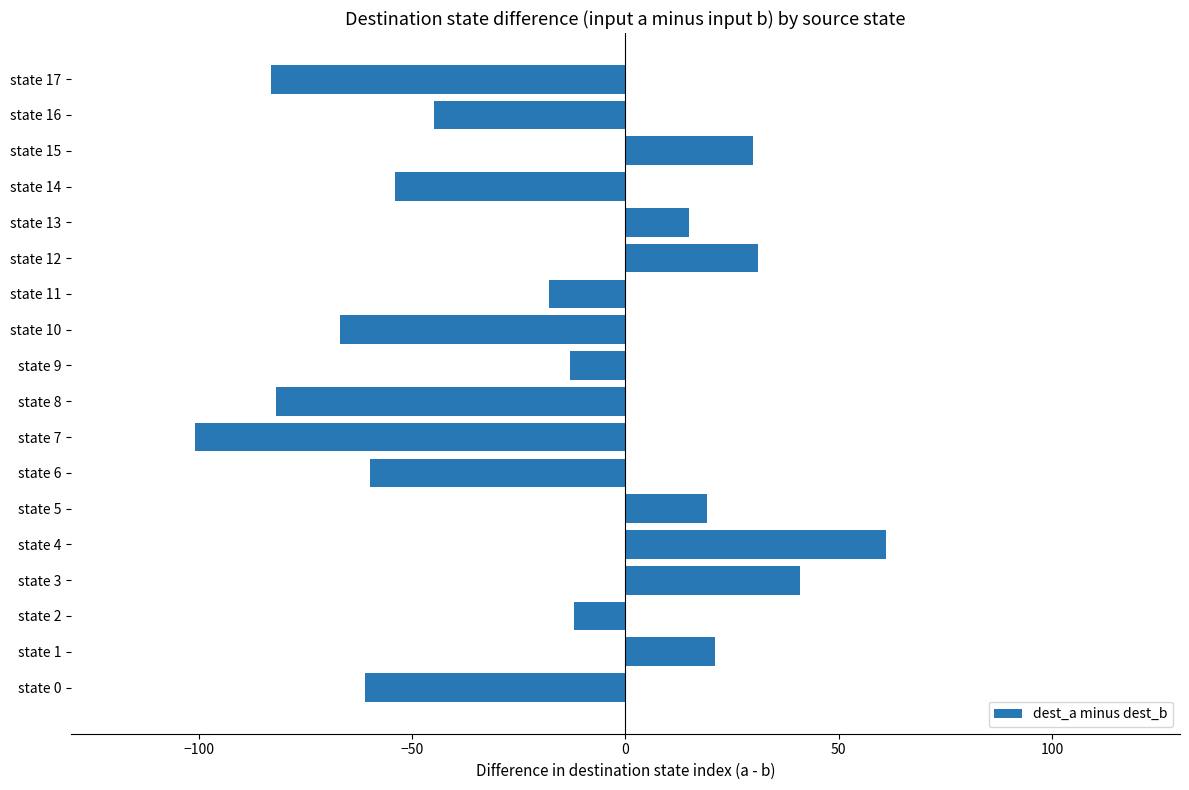

What is the sum of all values?

-378